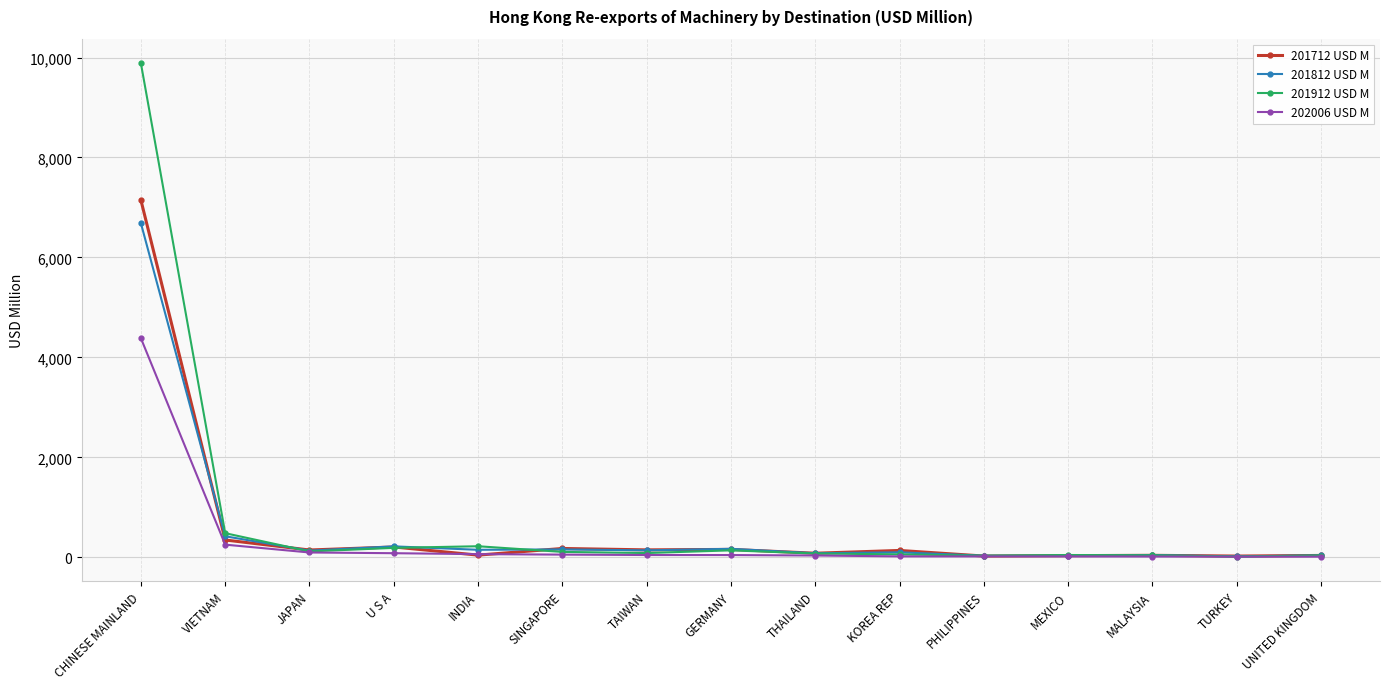

Which series has the largest total across all categories?

201912 USD M